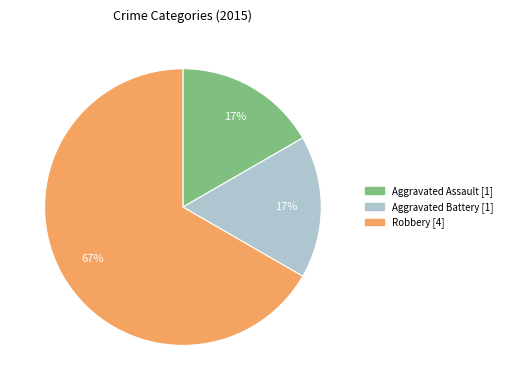

Which has a higher value, Robbery or Aggravated Battery?

Robbery